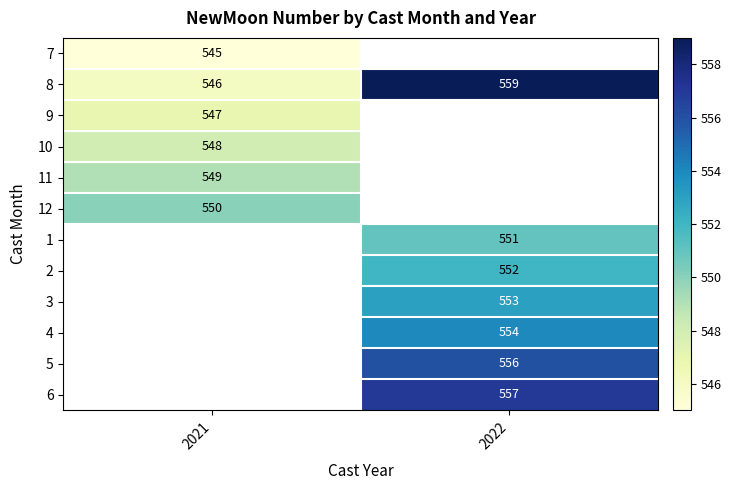

True or false: 1 has a value of 779 at 2022.

False